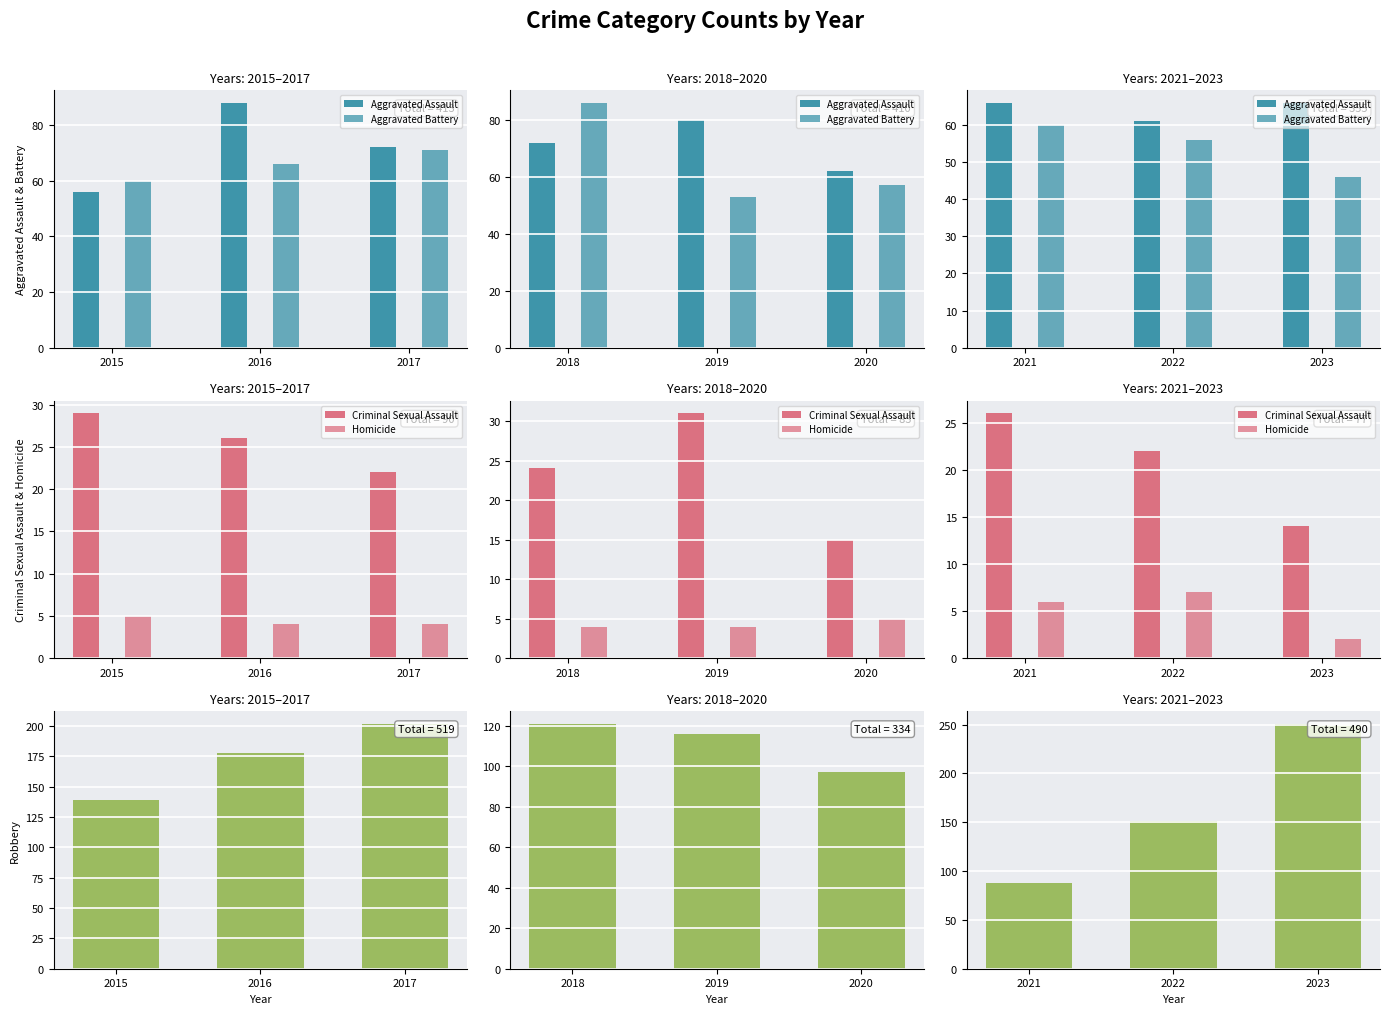

Is the value of Aggravated Assault at 2021 greater than the value of Robbery at 2021?

No